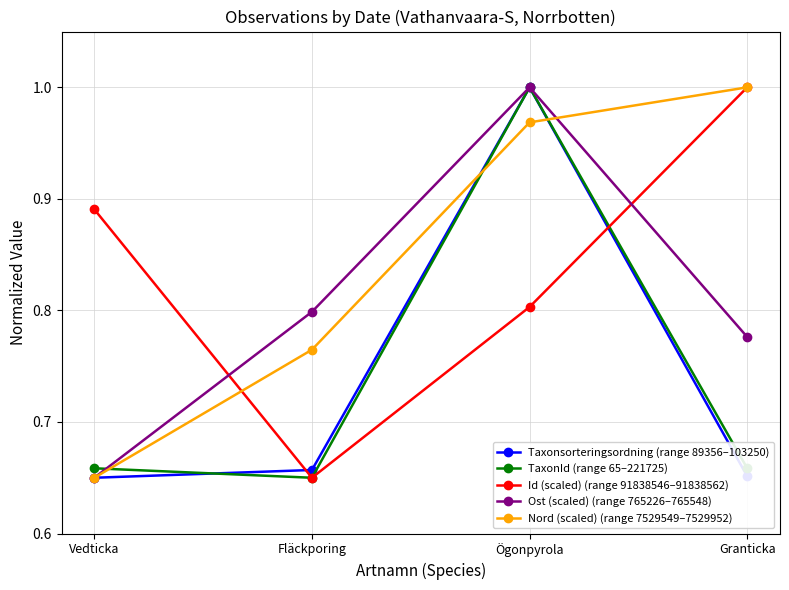

At which label does Ost (scaled) (range 765226–765548) reach its peak?

Ögonpyrola